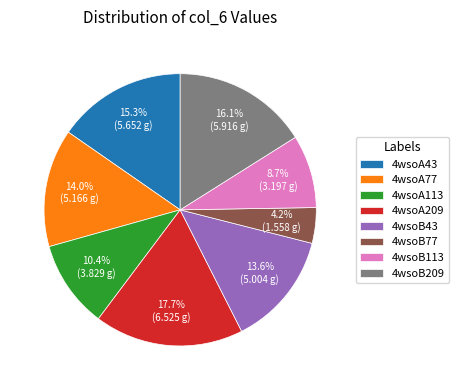

Does 4wsoA77 account for over 50% of the chart?

No